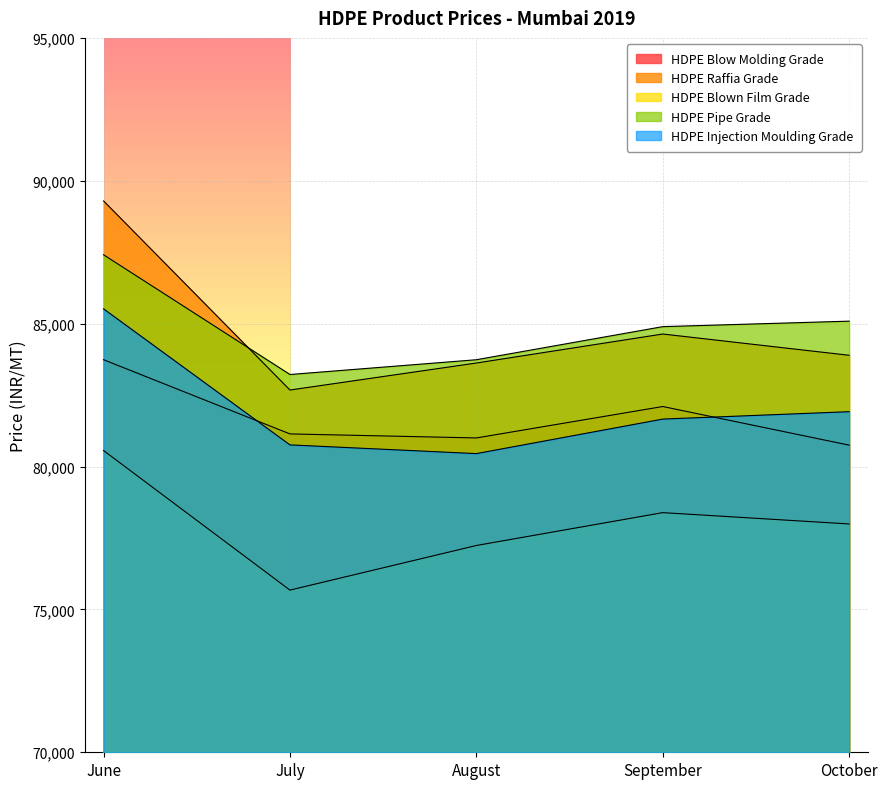

Is it true that HDPE Injection Moulding Grade equals 80452 at August?

True